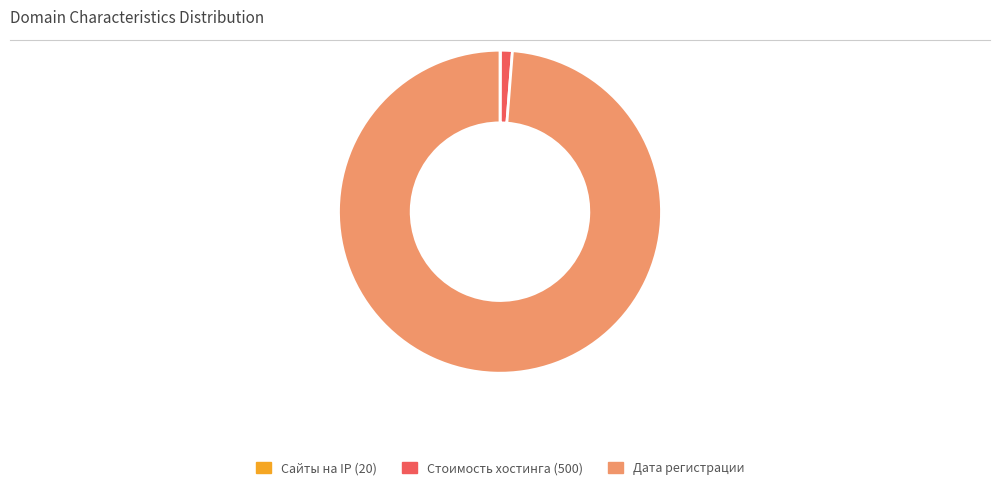

The Стоимость хостинга (500) slice represents 1% of the pie. True or false?

True